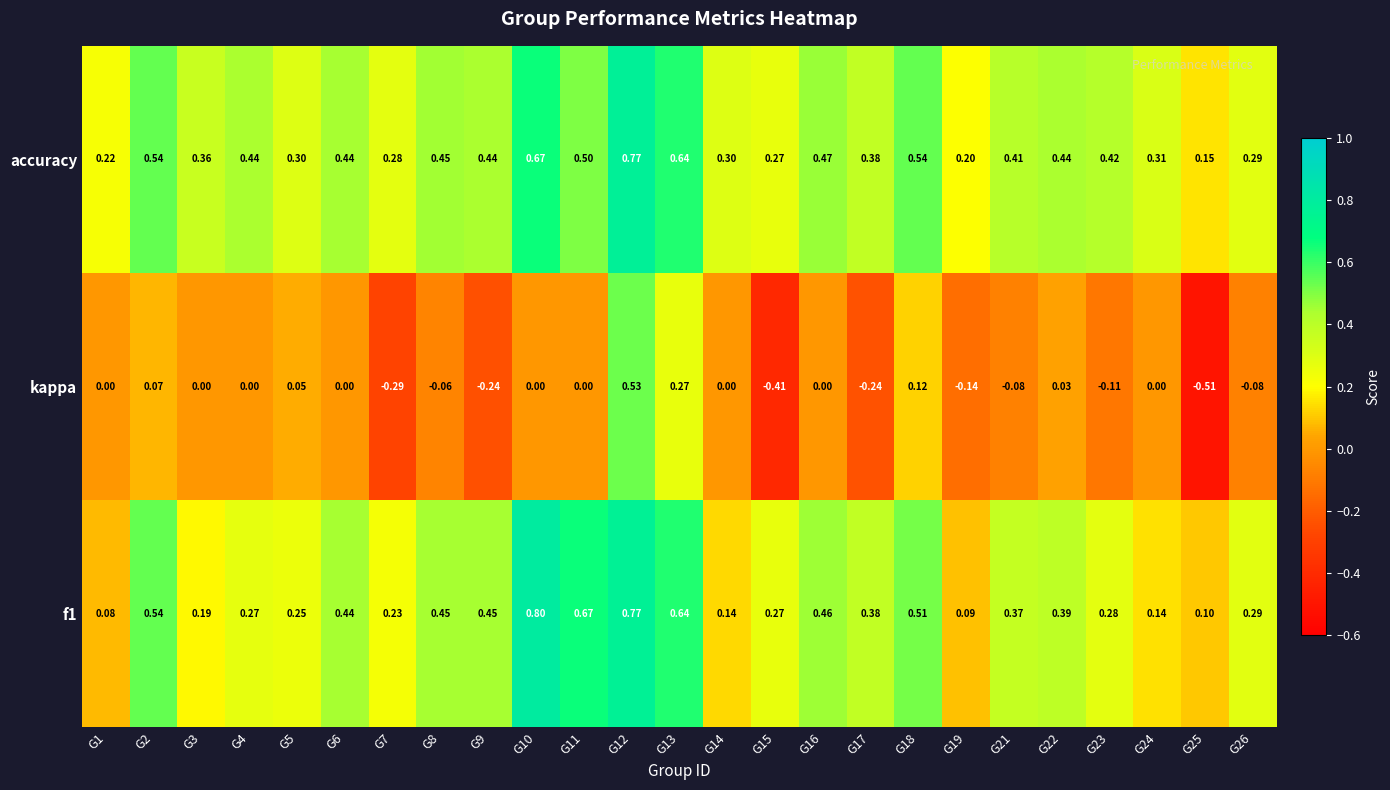

Is the value of accuracy at G15 greater than the value of kappa at G9?

Yes